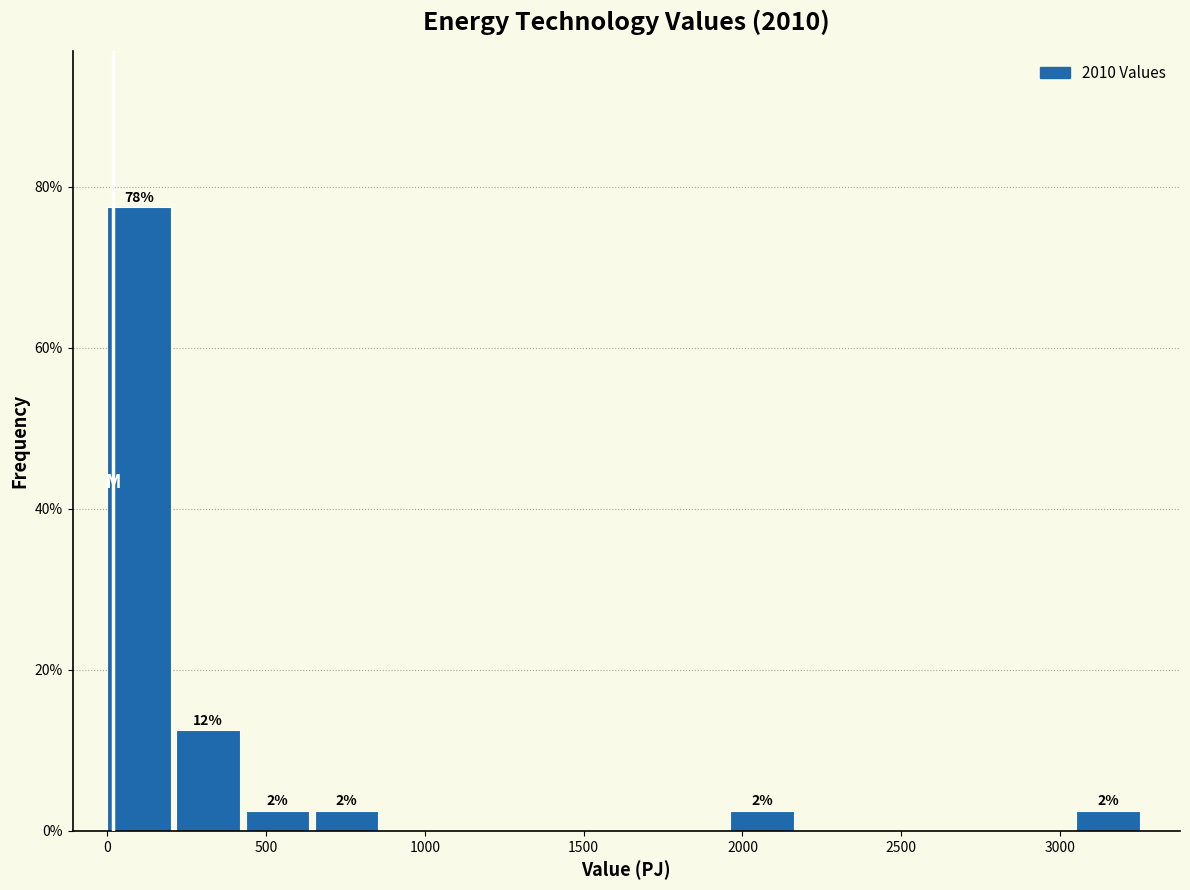

Which range on the x-axis has the tallest bar?

0 to 200